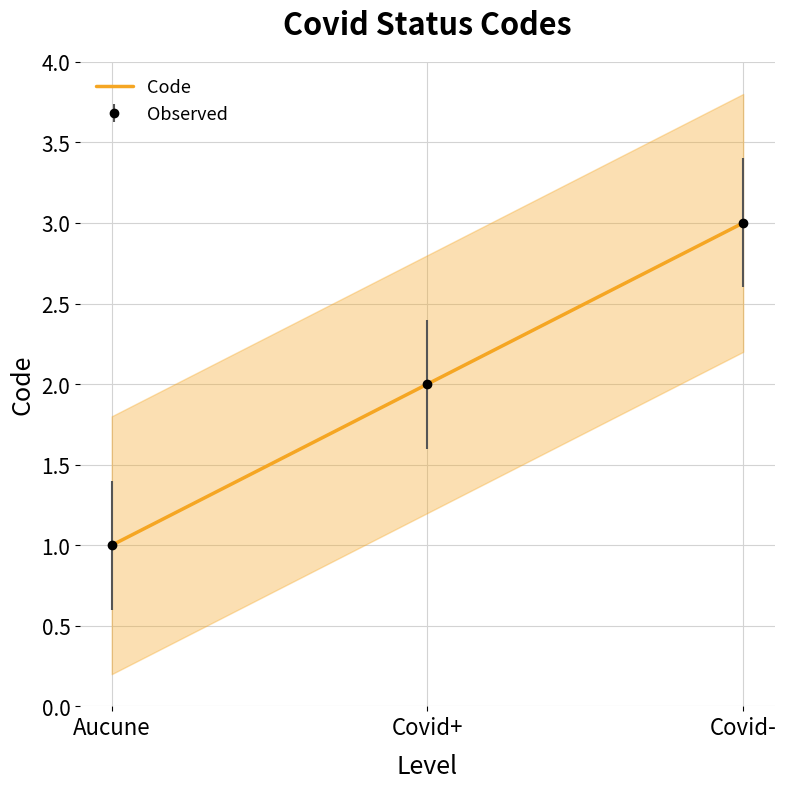

Rank the categories by value from lowest to highest.

Aucune, Covid+, Covid-